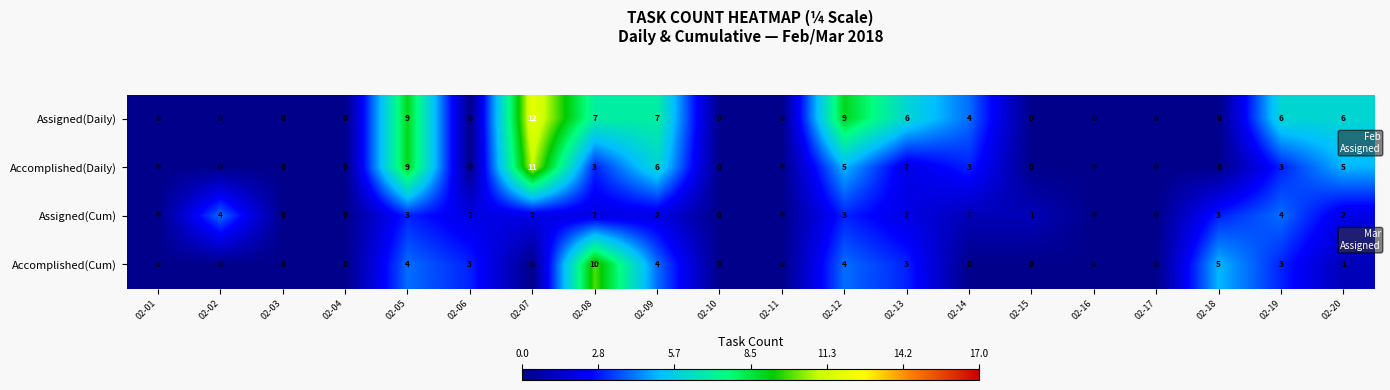

What is the sum of all Assigned(Daily) values?

66